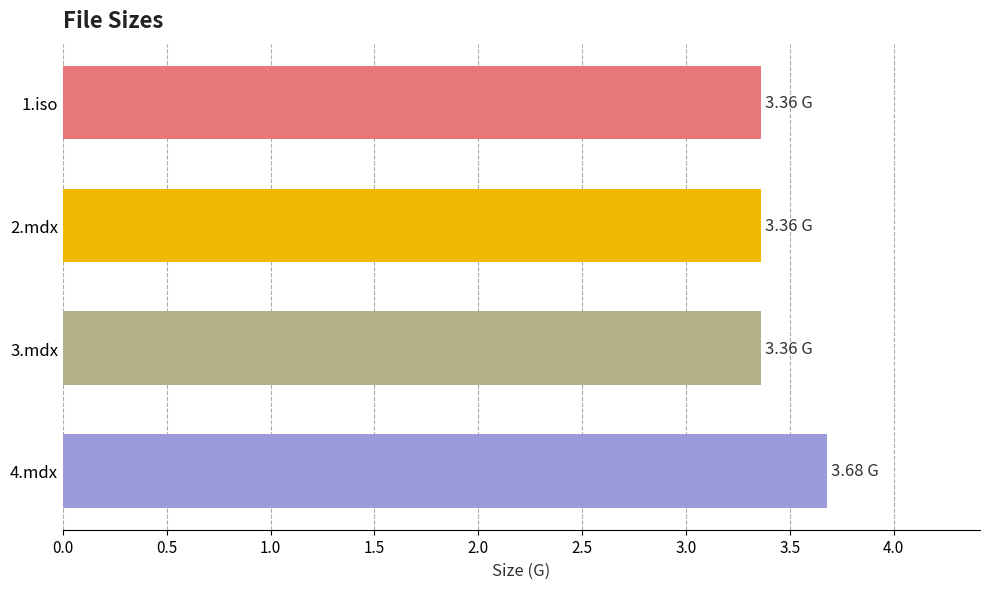

Are the bars horizontal?

Yes